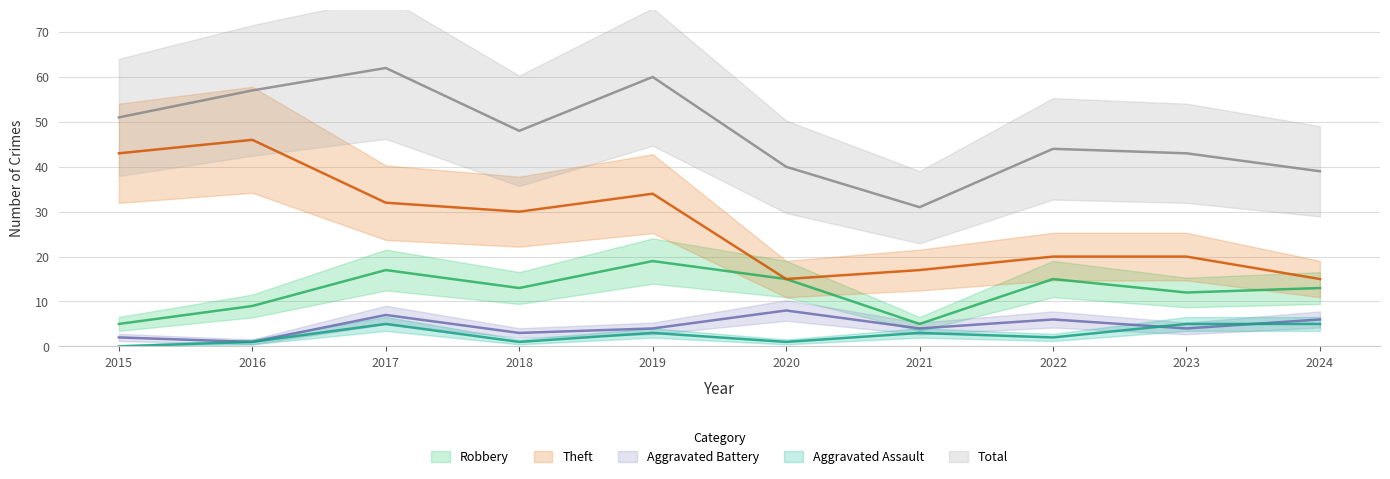

Reading left to right, list all the values displayed in this chart.

Robbery: 5	9	17	13	19	15	5	15	12	13
Theft: 43	46	32	30	34	15	17	20	20	15
Aggravated Battery: 2	1	7	3	4	8	4	6	4	6
Aggravated Assault: 0	1	5	1	3	1	3	2	5	5
Total: 51	57	62	48	60	40	31	44	43	39